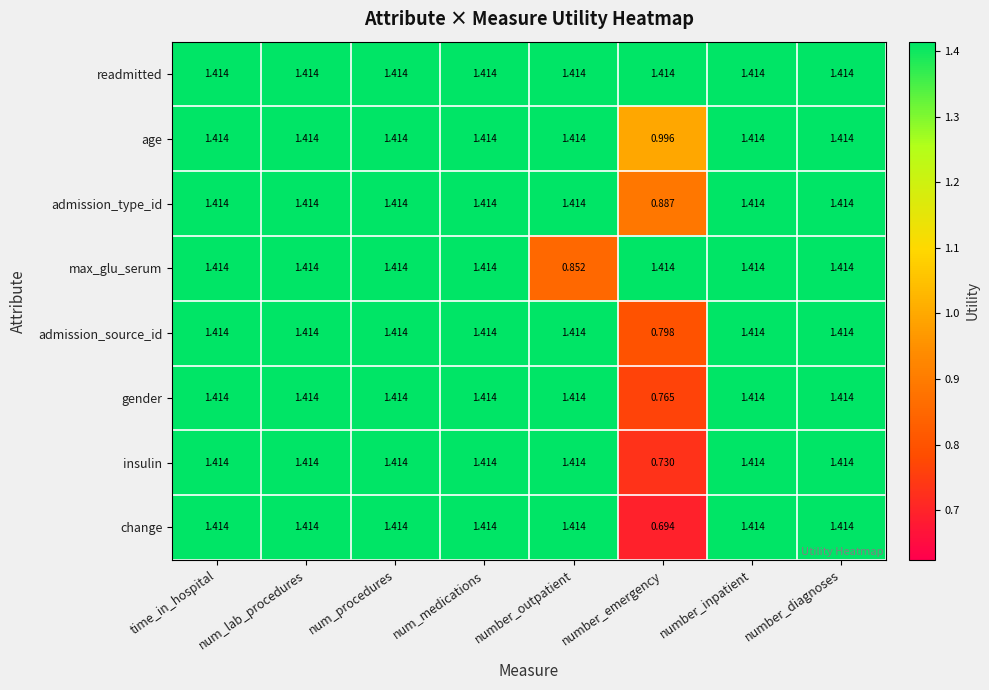

At which label is insulin closest to 1?

number_emergency